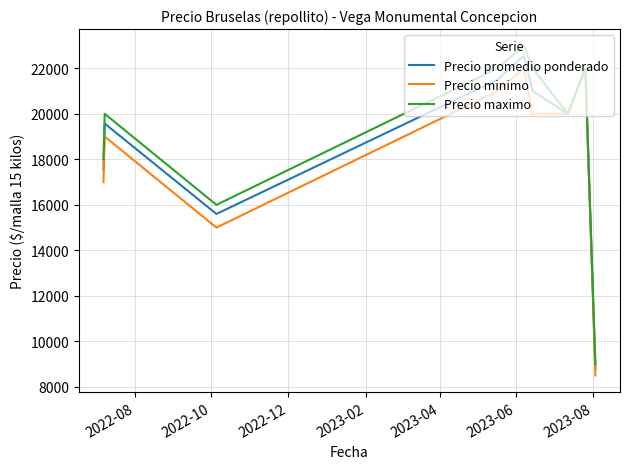

What is the lowest value of the Precio minimo series?

8500